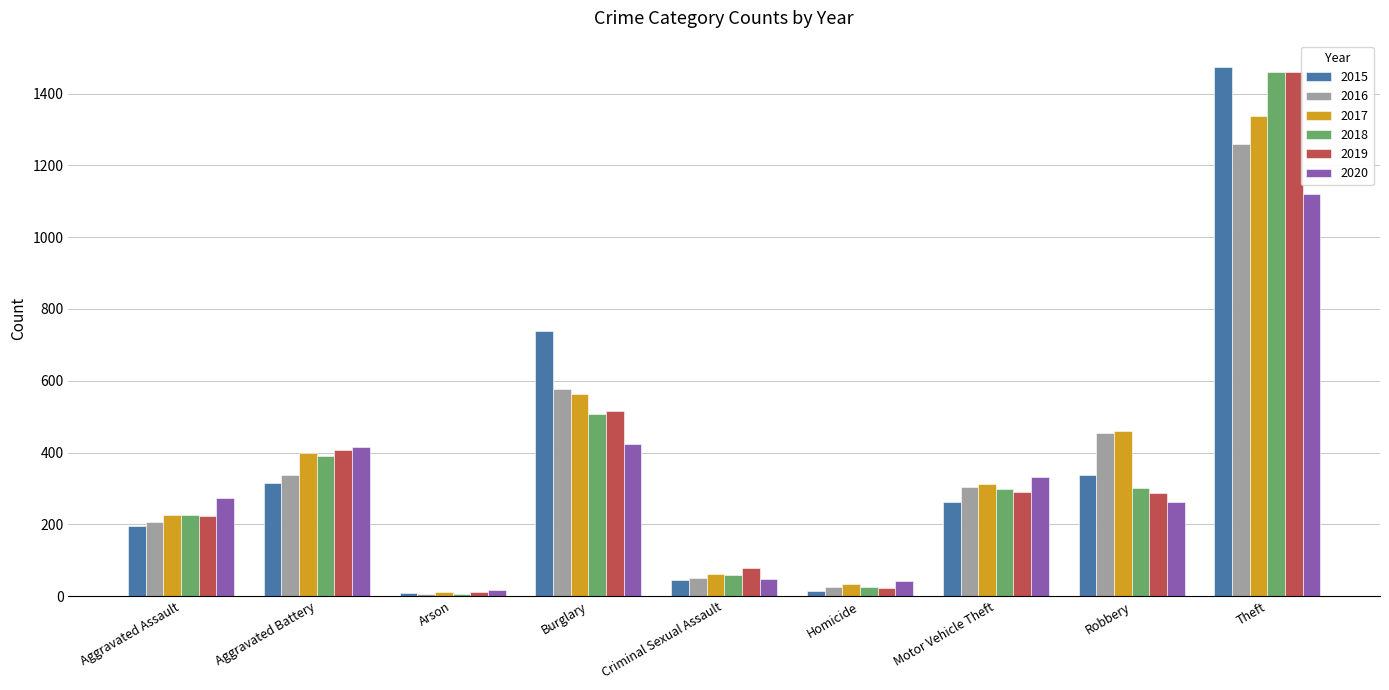

What is the highest value of the 2016 series?

1259